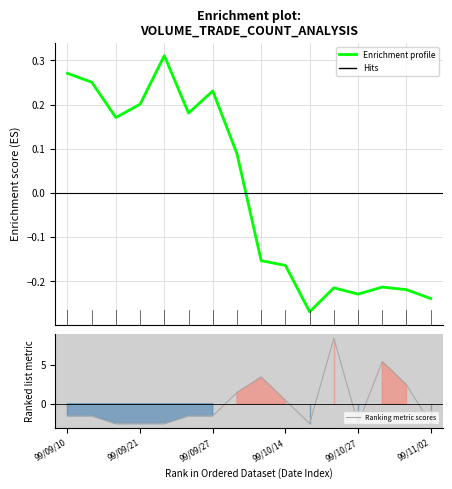

How many data points does each series have?

16